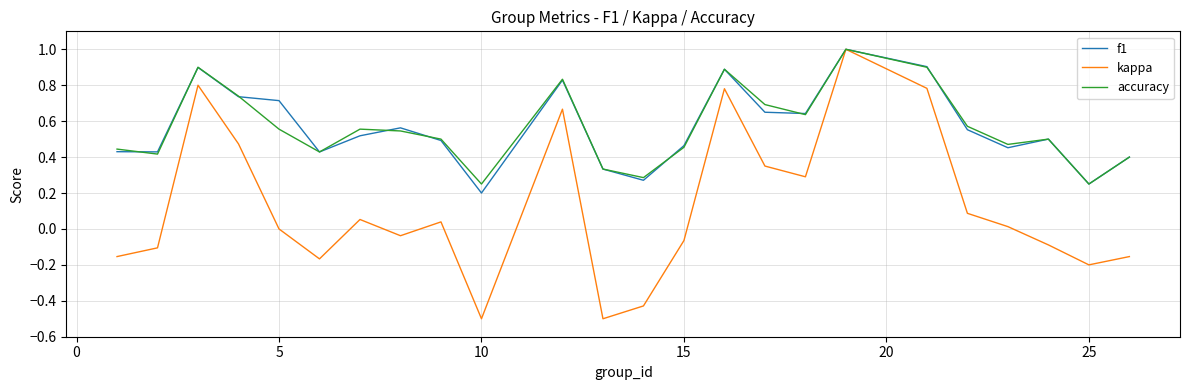

Which series has the largest range (max minus min)?

kappa